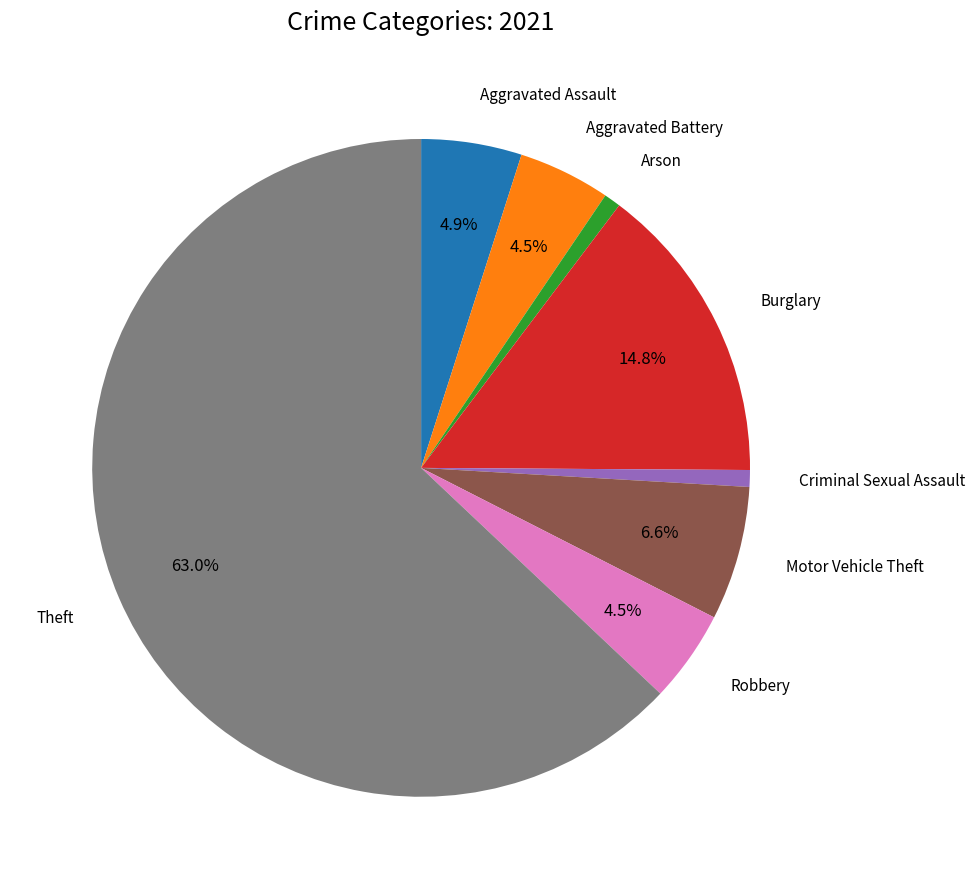

To the nearest percent, what is the average slice percentage?

12%